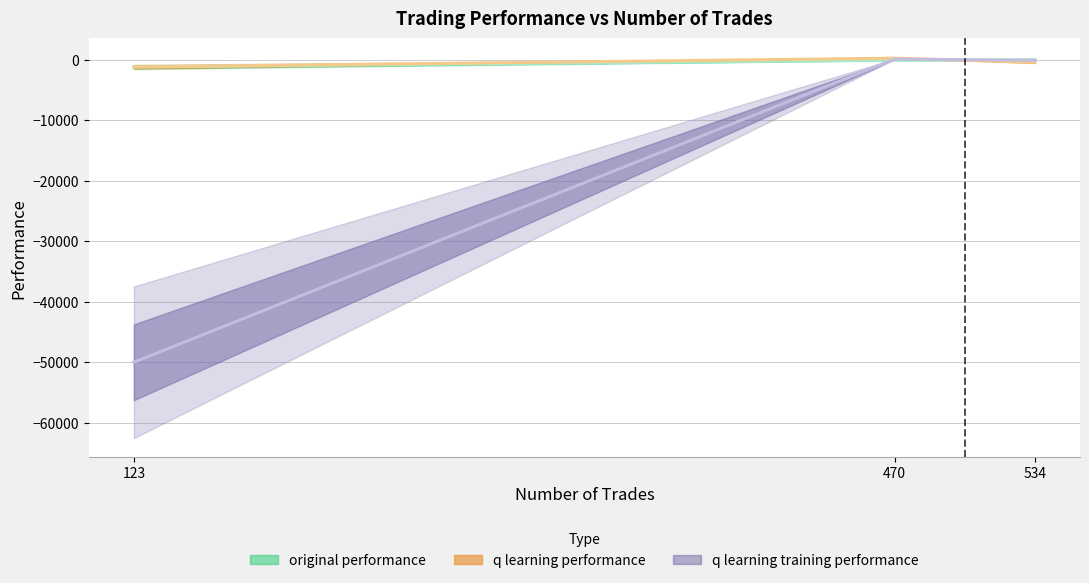

Rank the series at 534 from lowest to highest value.

q learning performance, q learning training performance, original performance